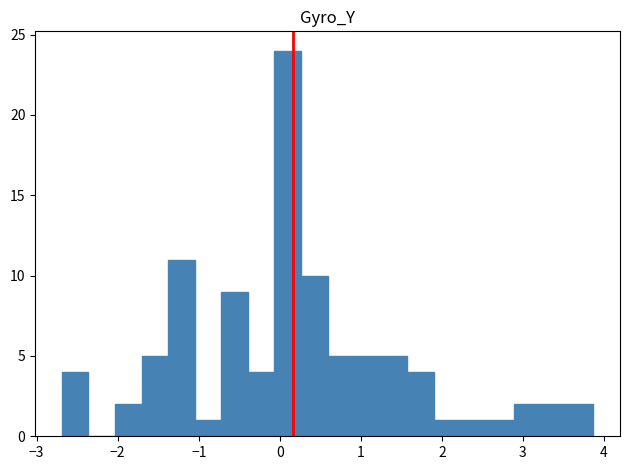

Read against the x-axis, roughly where is the centre of the tallest bar?

0.1